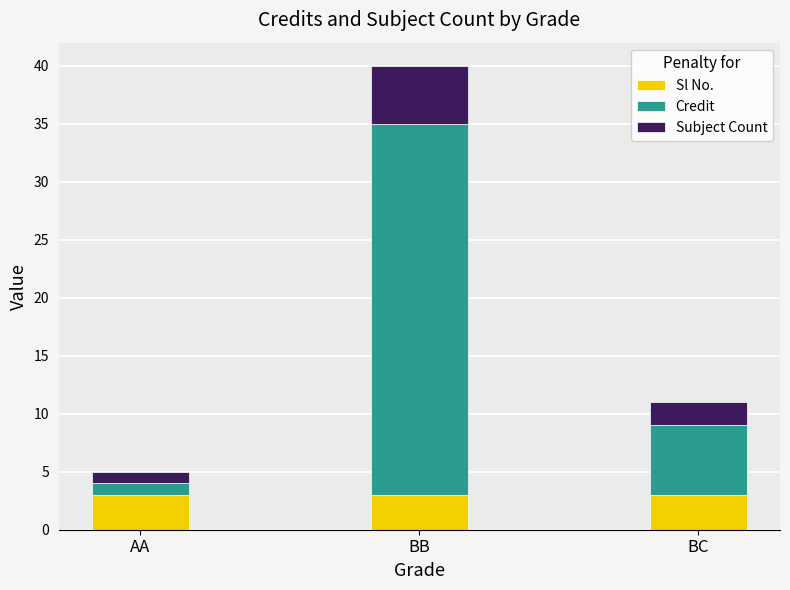

Reading left to right, what are the values for Sl No.?

3	3	3